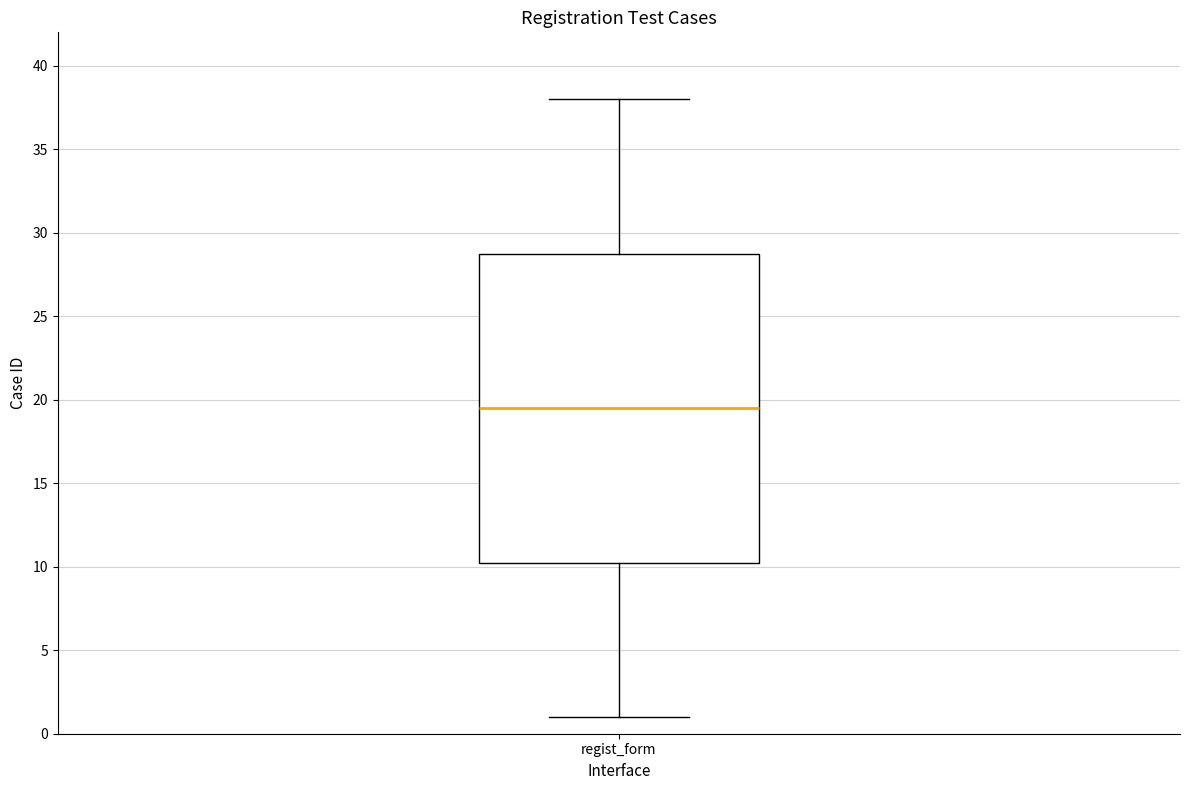

Transcribe this box plot: give where the median line is, the range the box spans, and where the two whiskers end, as read against the y-axis. The values are not printed on the chart, so give them approximately, as read against the axis.

median 19.5, box 10.5 to 29.0, whiskers 1.0 to 38.0